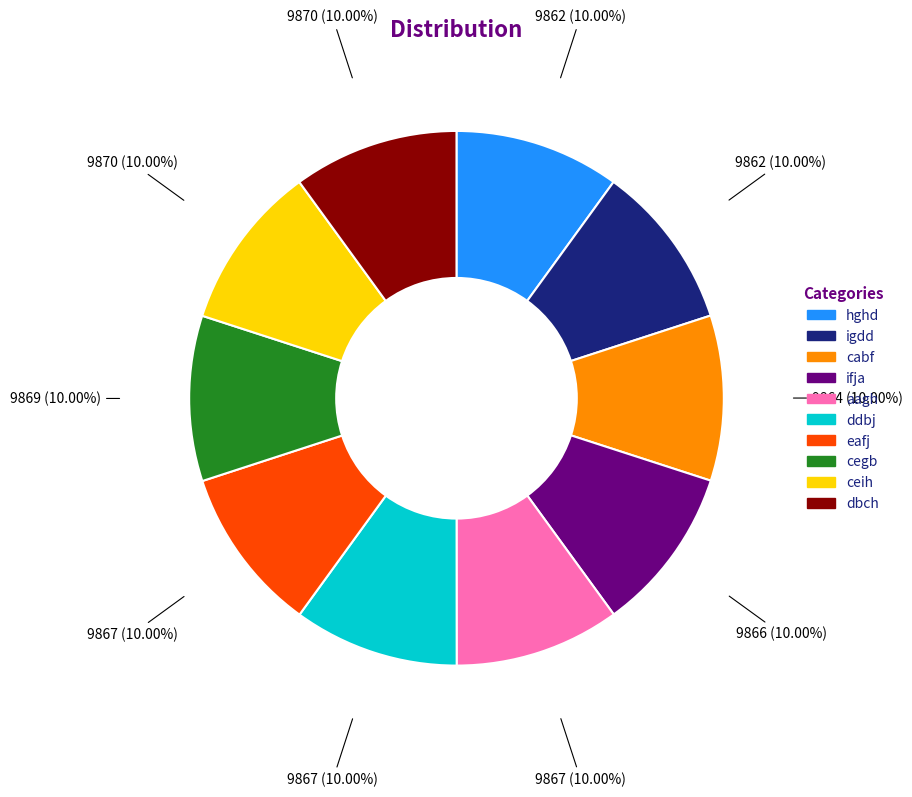

Is it true that eafj is 10% of the pie?

True